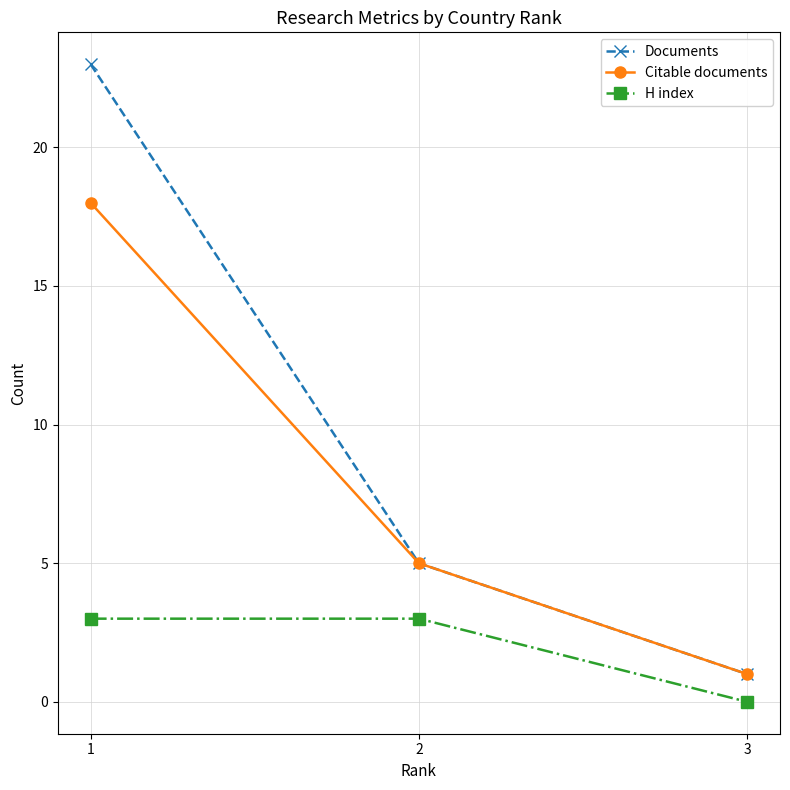

What is the lowest value of the Documents series?

1